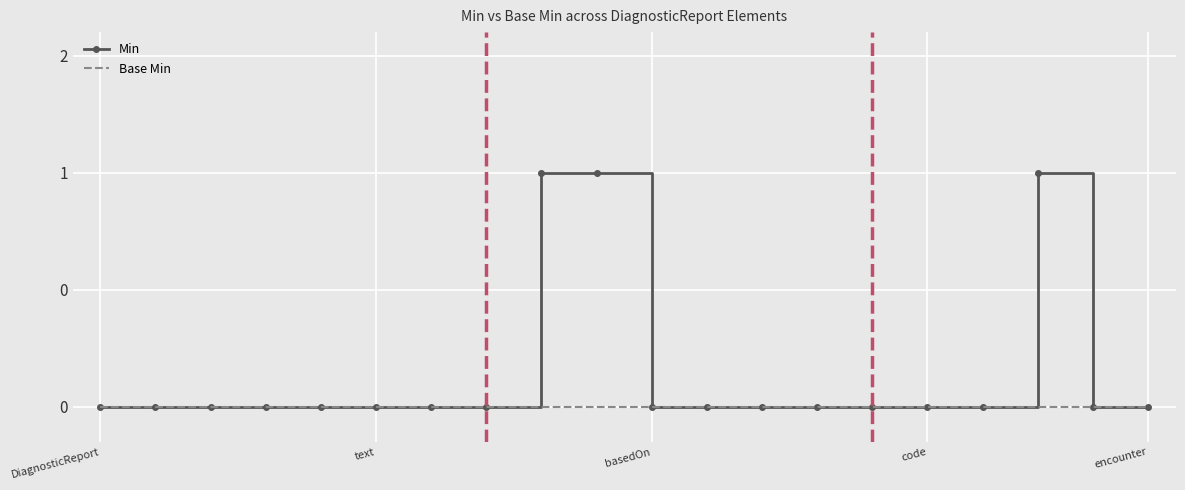

True or false: Min and Base Min intersect in this chart.

False